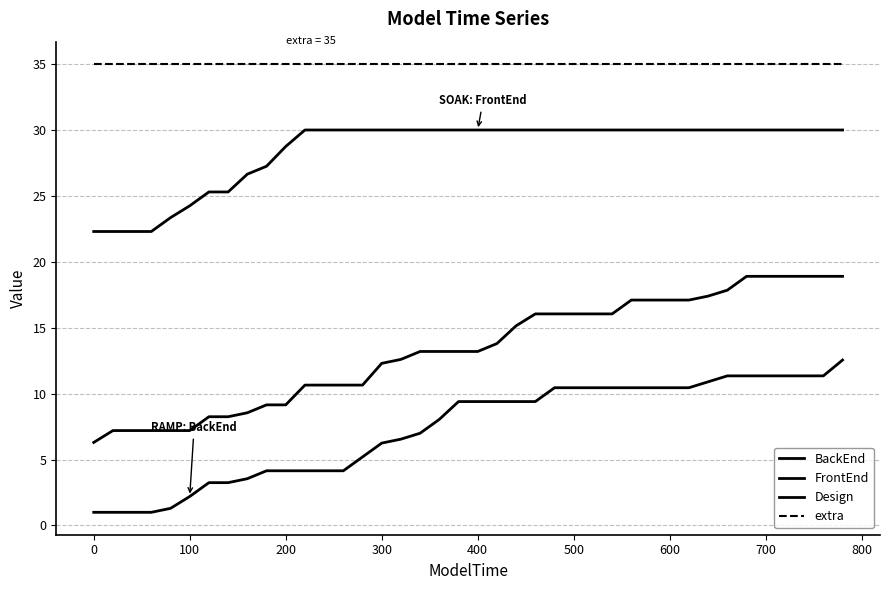

Is this an area chart (filled region under the line)?

No